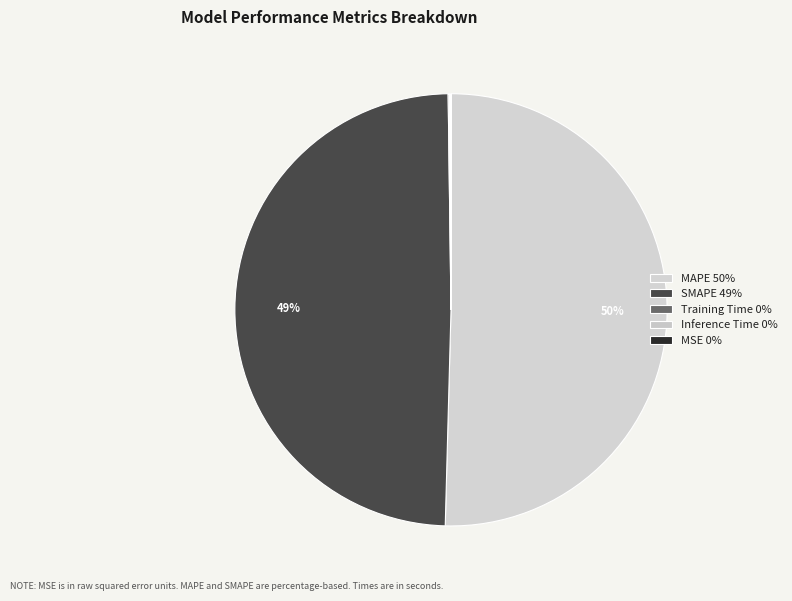

Between SMAPE and Training Time, which is larger?

SMAPE